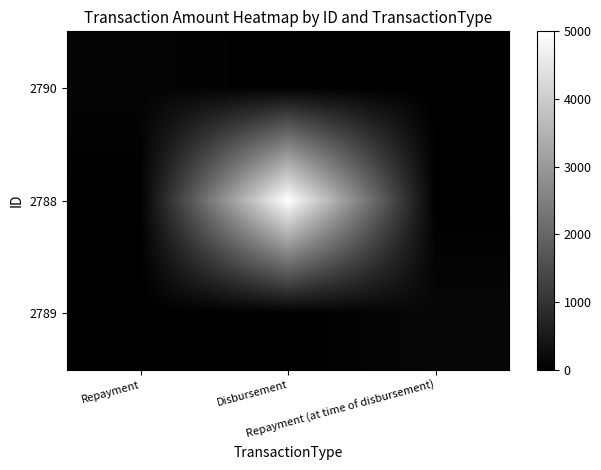

Reading left to right, extract all data points from this chart.

2790: Repayment=100	Disbursement=0	Repayment (at time of disbursement)=0
2788: Repayment=0	Disbursement=5000	Repayment (at time of disbursement)=0
2789: Repayment=0	Disbursement=0	Repayment (at time of disbursement)=150